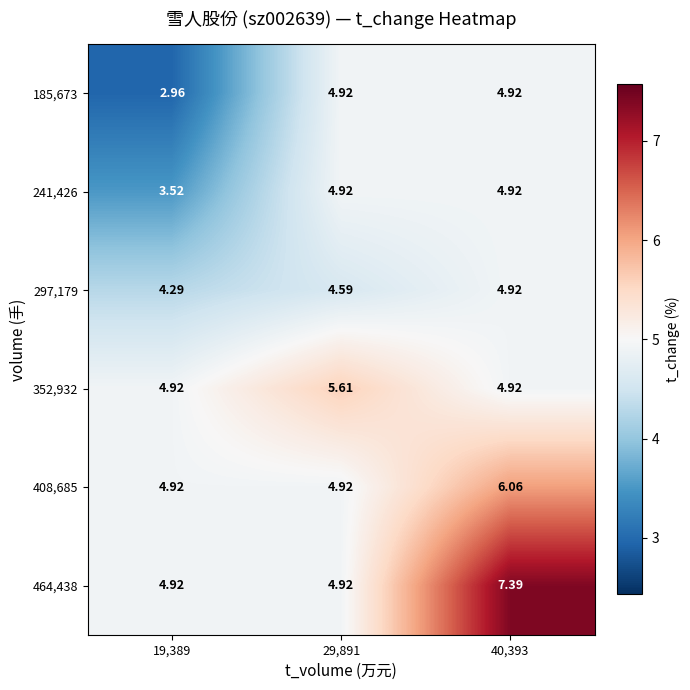

Which series has the largest total across all categories?

464,438